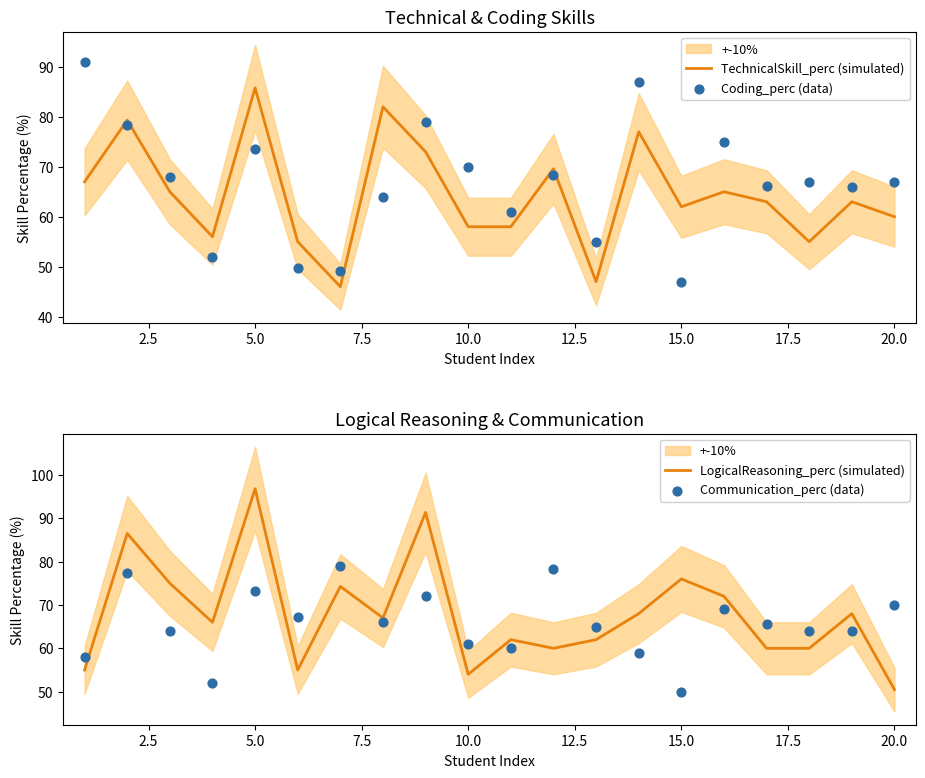

What is the highest value of the TechnicalSkill_perc (simulated) series?

85.8